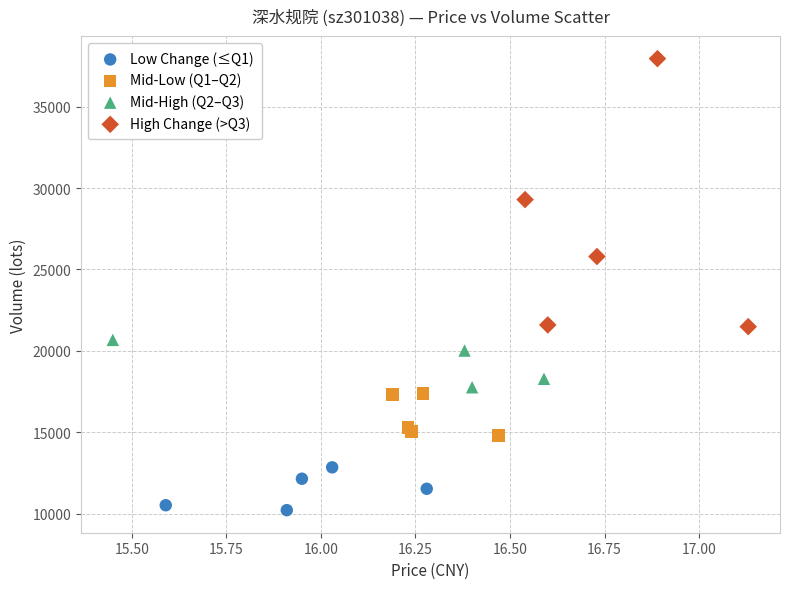

Which series has the widest spread of Y values?

High Change (>Q3)